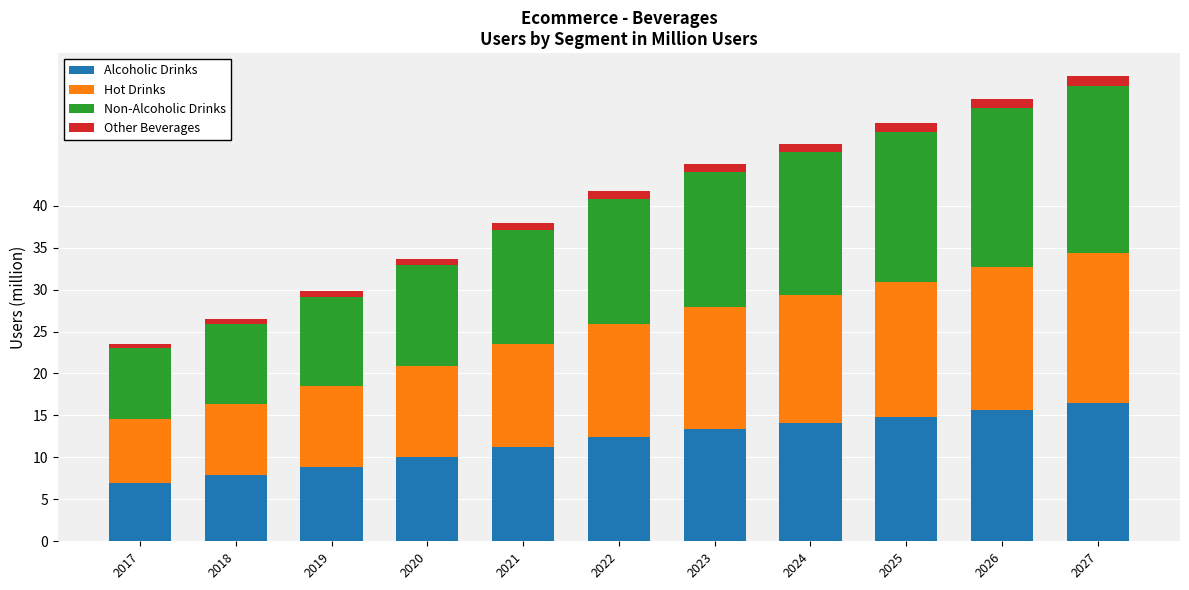

Are the bars grouped side by side (vs. stacked)?

No